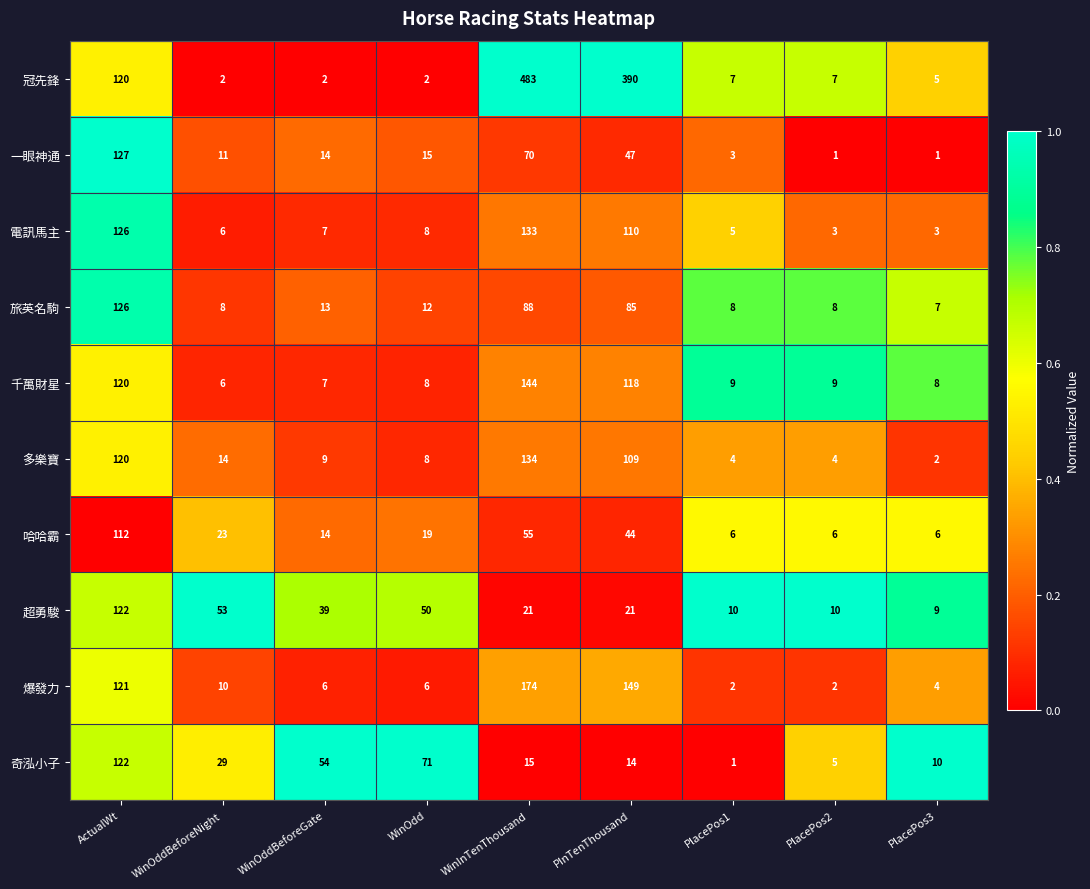

At which label does 千萬財星 first exceed 9?

ActualWt